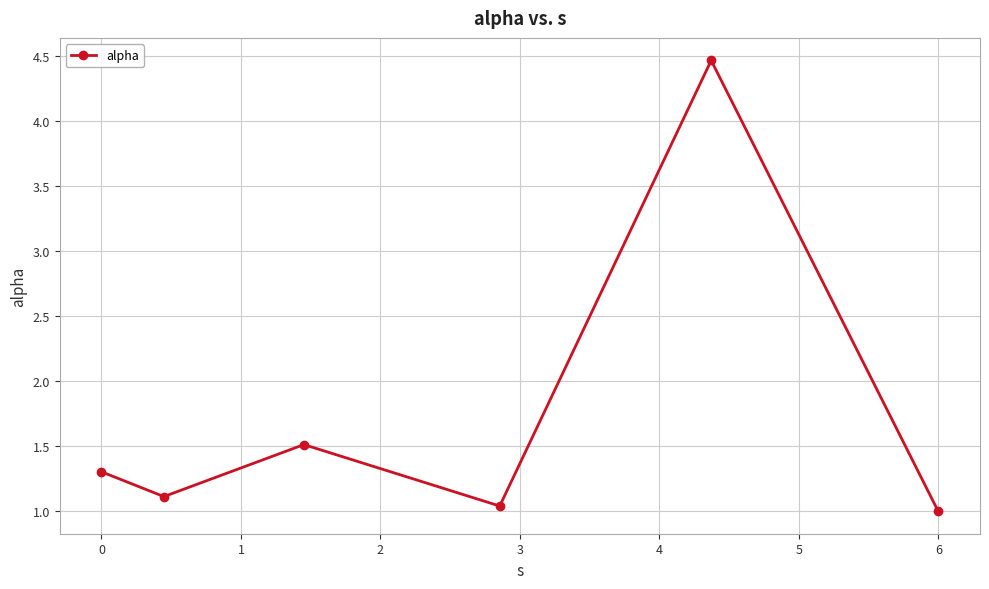

Does the chart display data point markers on the line(s)?

Yes